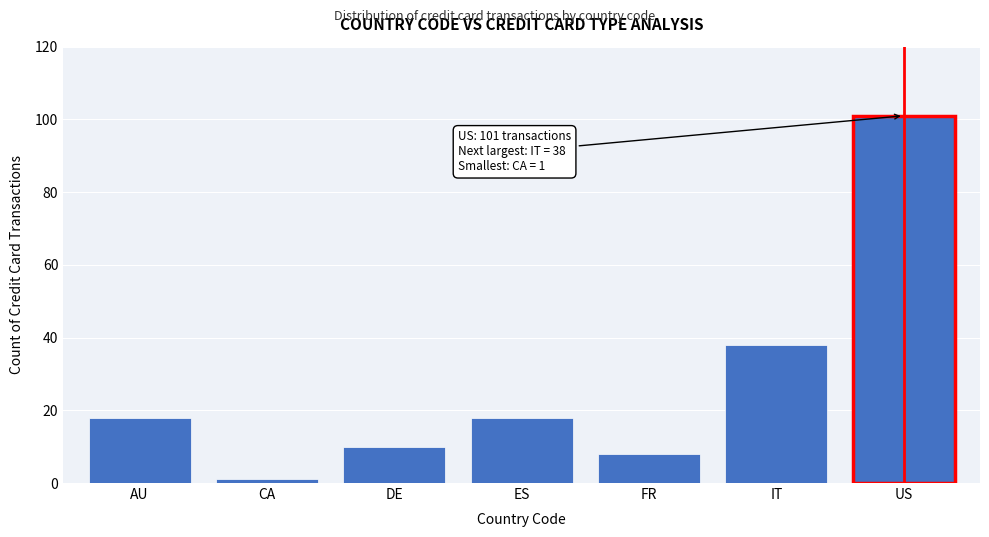

Reading left to right, what are all the values shown in this chart?

AU=18	CA=1	DE=10	ES=18	FR=8	IT=38	US=101